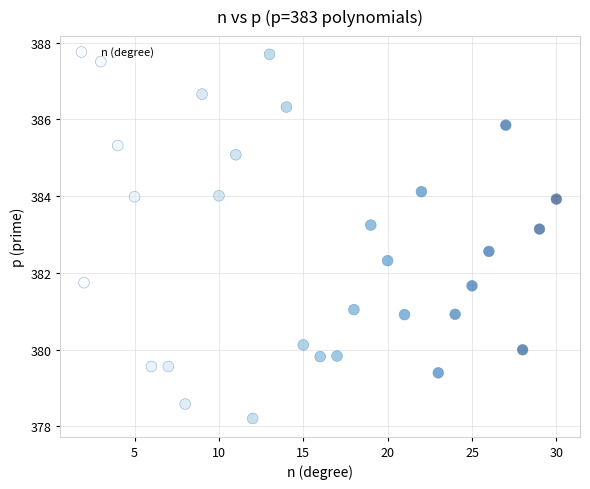

What is the range of X values (max minus min)?

28.0